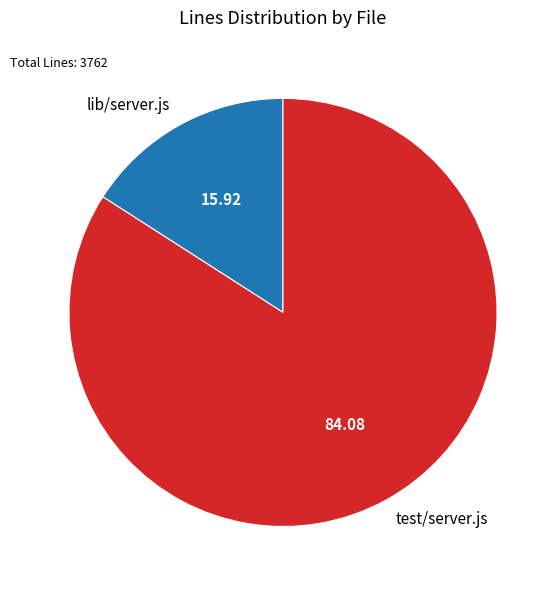

Rank the categories by value from highest to lowest.

test/server.js, lib/server.js